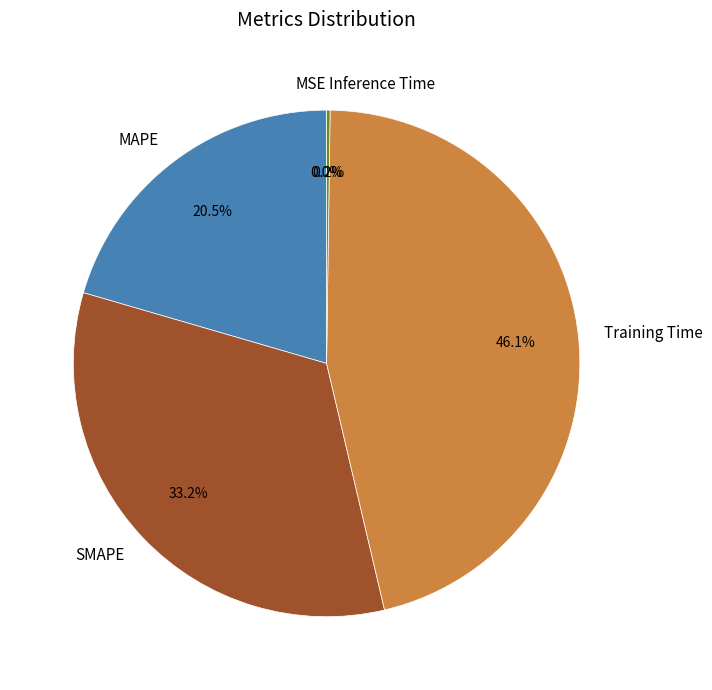

What is the largest slice in the pie chart?

Training Time